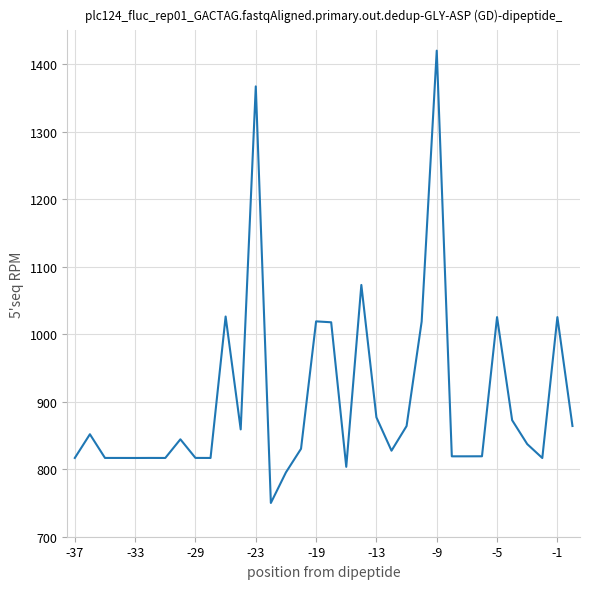

What is the maximum value shown in the chart?

1420.0